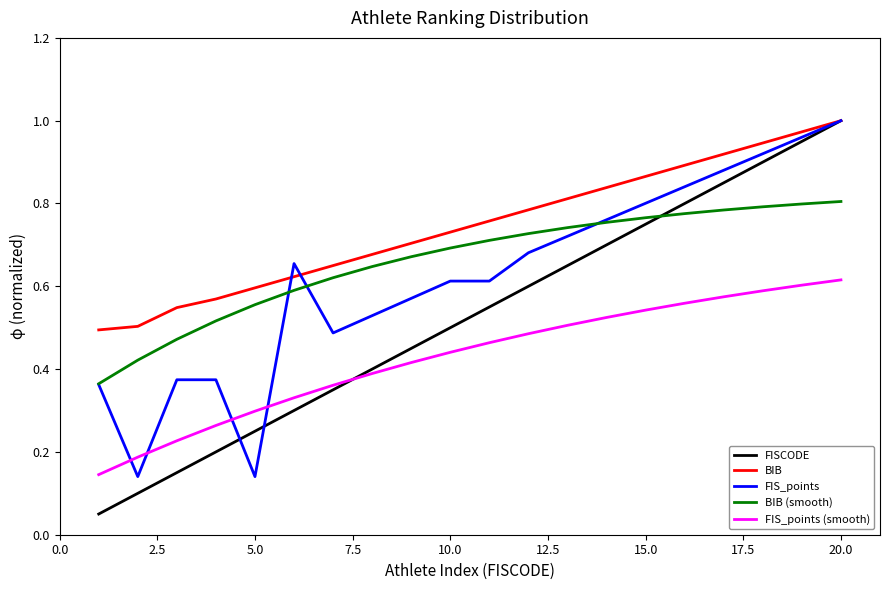

Which series has the largest range (max minus min)?

FISCODE